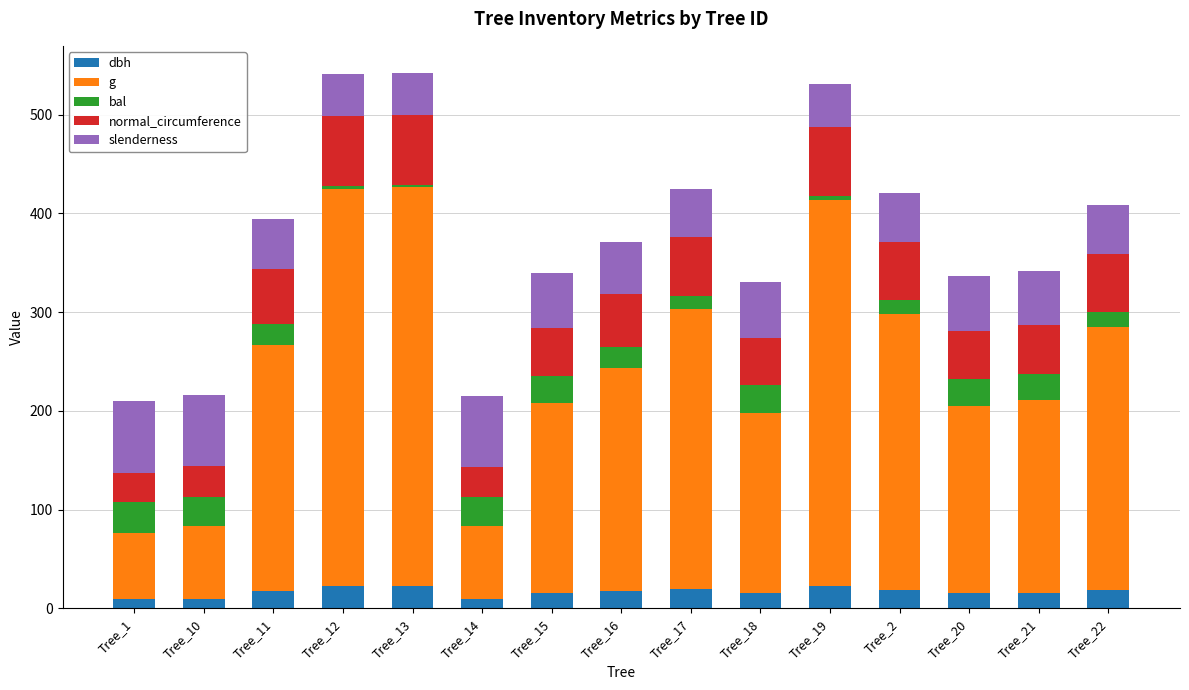

What is the total value across all series at Tree_21?

342.0